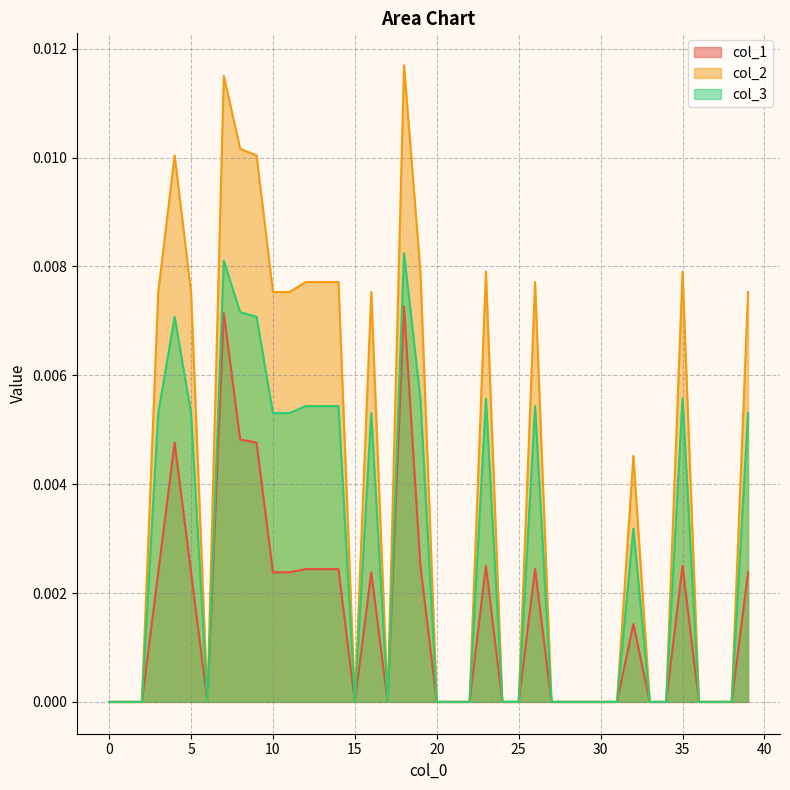

List the series in order of their peak value, lowest first.

col_1, col_3, col_2